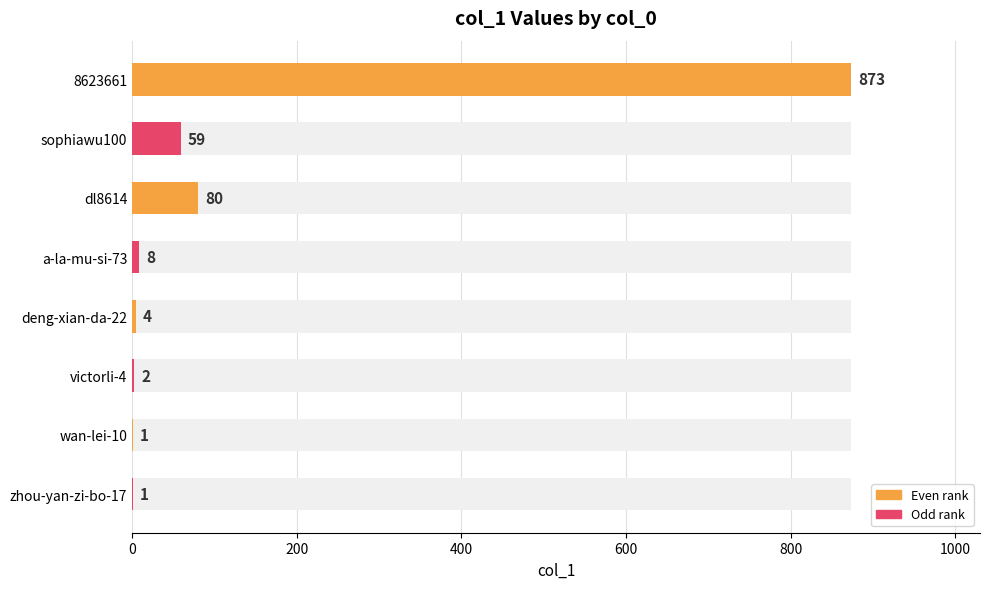

How many bars are there in total?

8